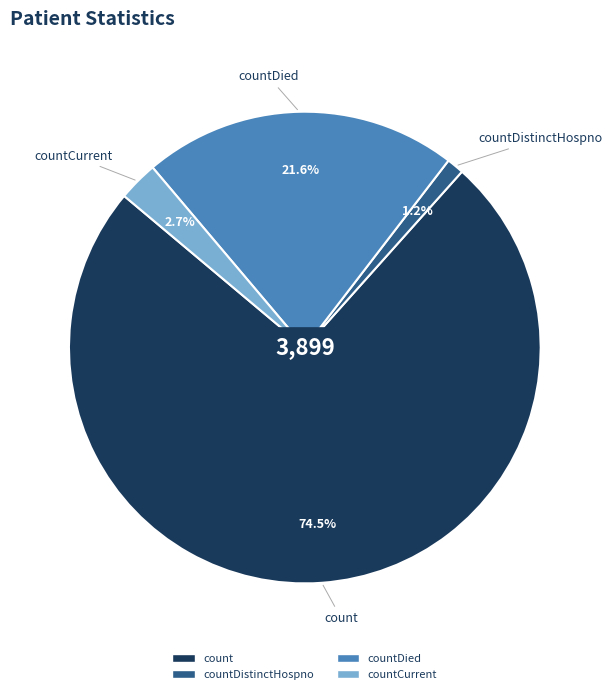

Count the number of slices in the pie.

4